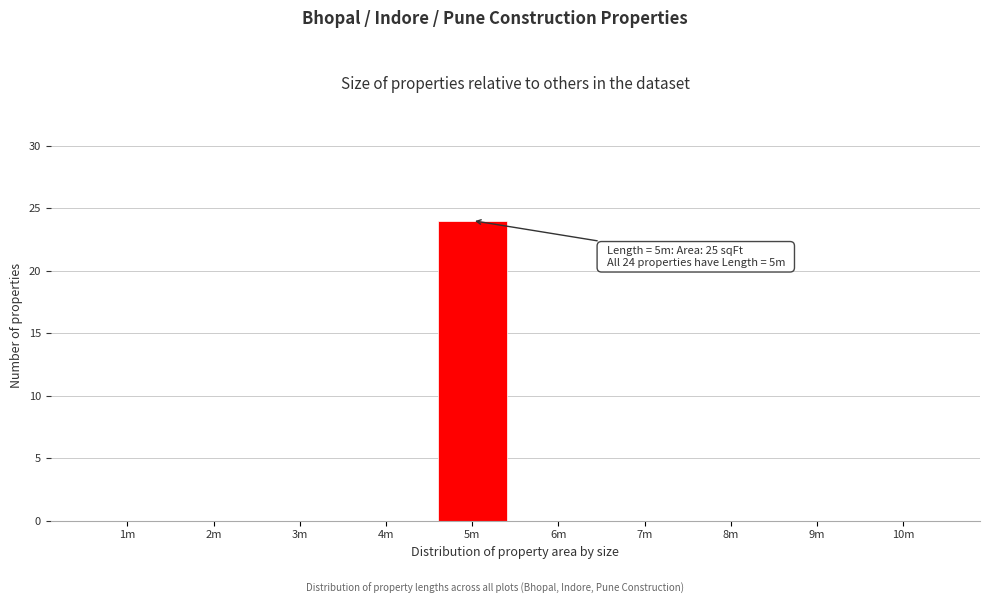

Reading left to right, what are all the values shown in this chart?

1m=0	2m=0	3m=0	4m=0	5m=24	6m=0	7m=0	8m=0	9m=0	10m=0